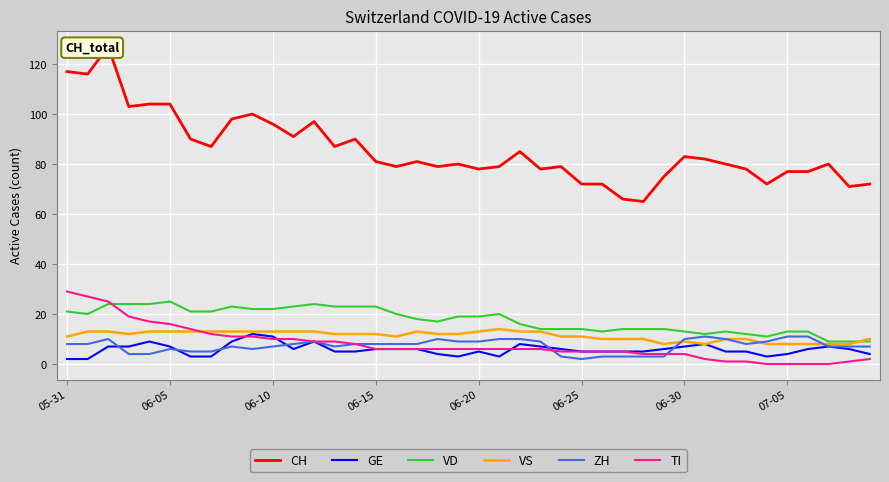

True or false: VS and TI cross at least once.

True